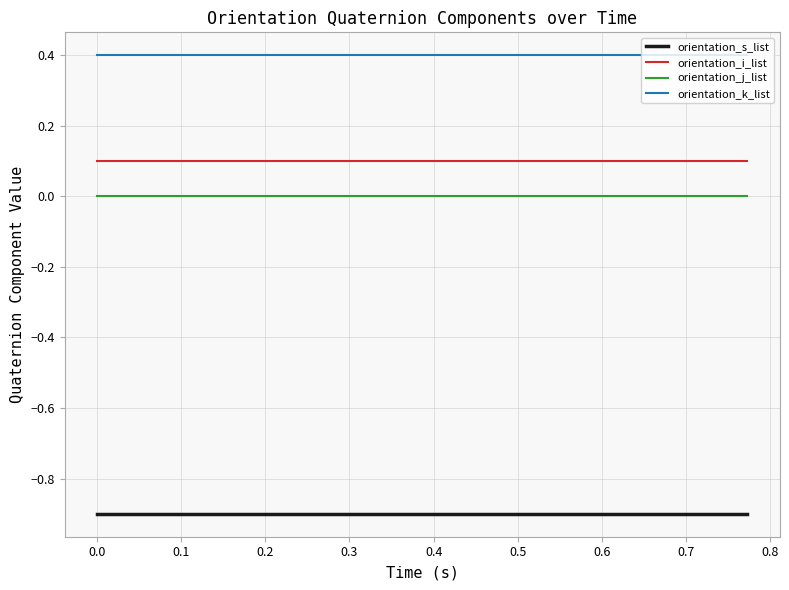

What is the maximum value for orientation_k_list?

0.4